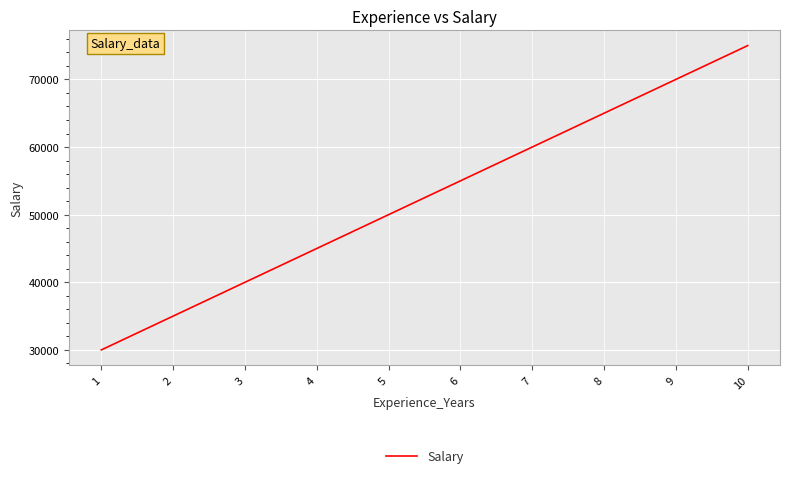

What is the sum of the values at 10 and 2?

110000